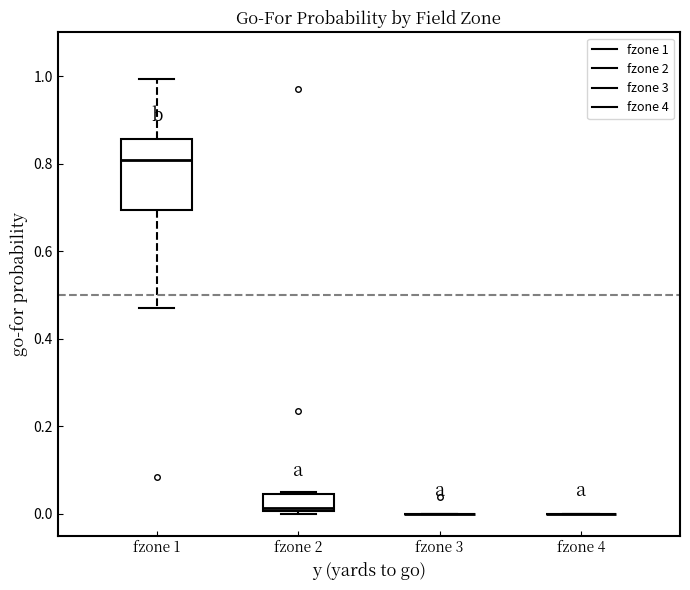

Reading left to right, read every box against the y-axis: the position of its median line, the range the box covers, and the ends of its whiskers. The values are not printed on the chart, so give them approximately, as read against the axis.

fzone 1: median 0.80, box 0.70 to 0.86, whiskers 0.48 to 1.00
fzone 2: median 0.02, box 0.00 to 0.04, whiskers 0.00 (just below the box's lower edge) to 0.04
fzone 3: box collapsed to a line at 0.00, whiskers 0.00 to 0.00
fzone 4: box collapsed to a line at 0.00, whiskers 0.00 to 0.00